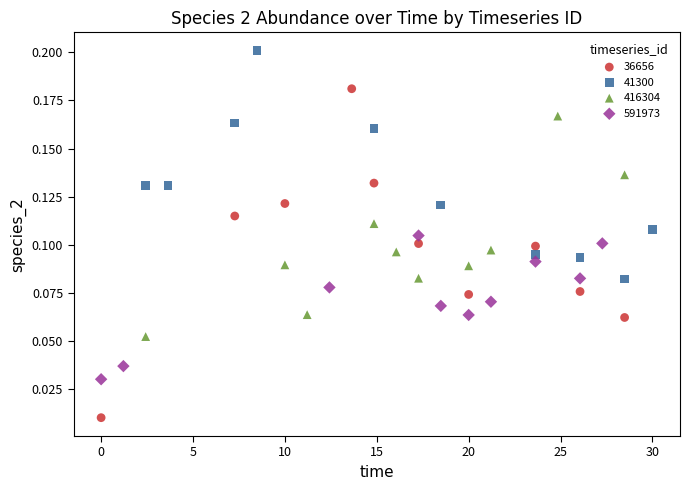

What are all the series names shown in the legend?

36656, 41300, 416304, 591973